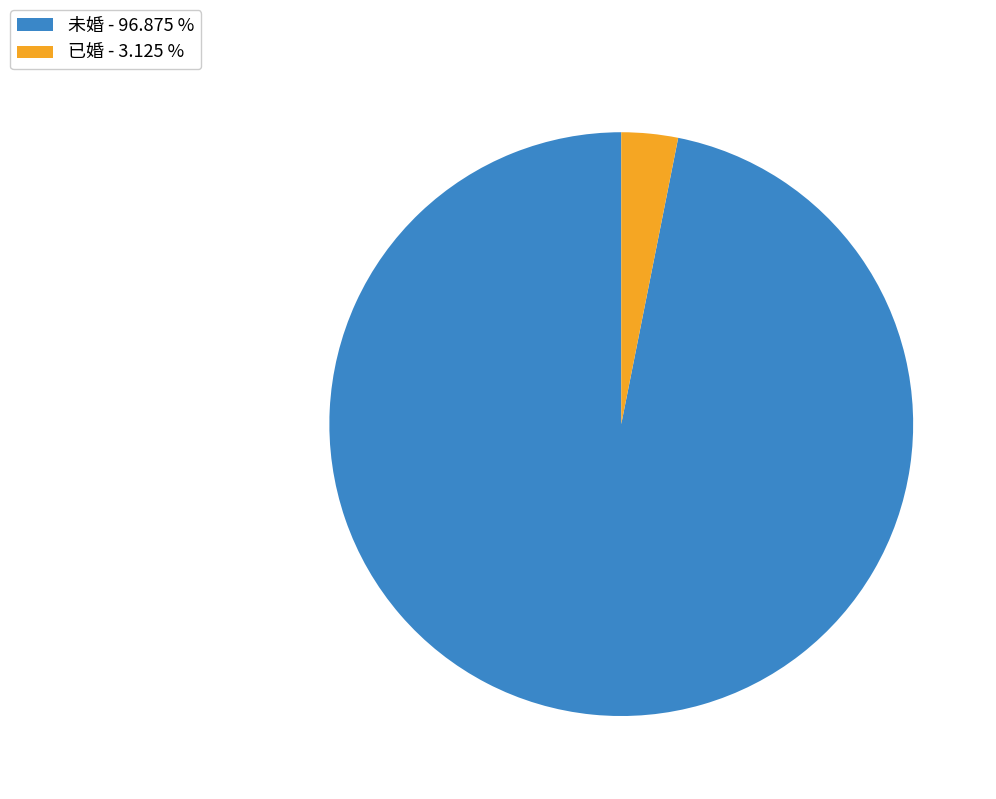

Count the number of slices in the pie.

2